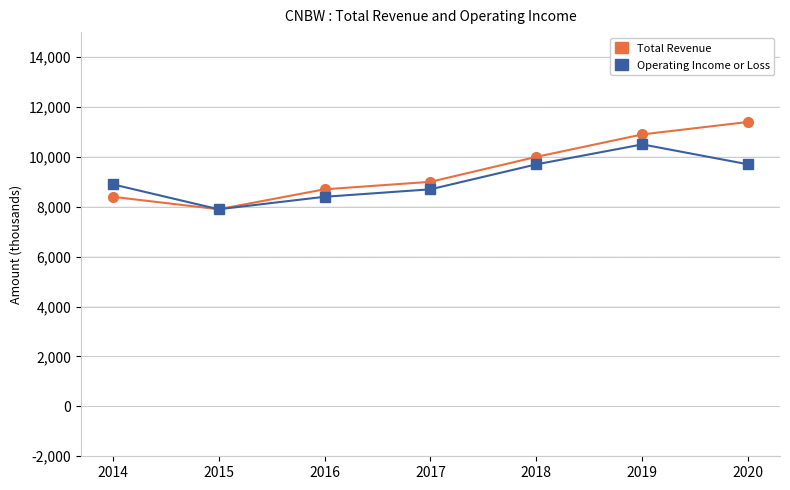

What is the total value across all series at 2020?

21100